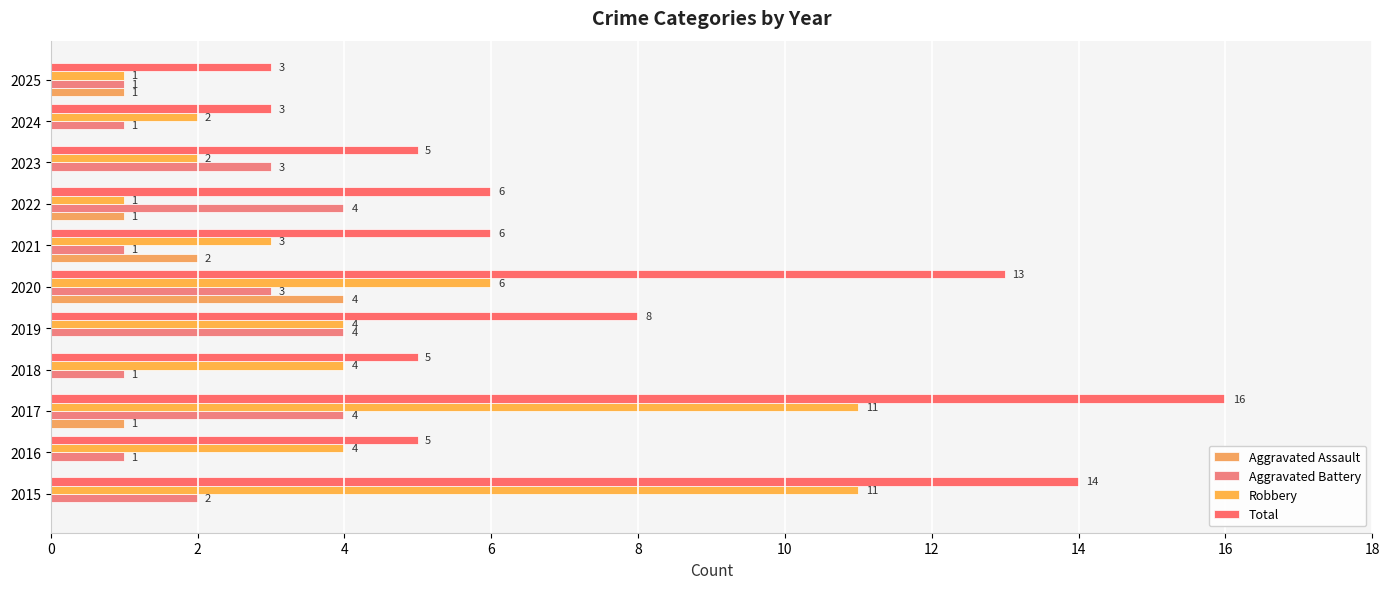

At how many categories does at least one series exceed 9?

3